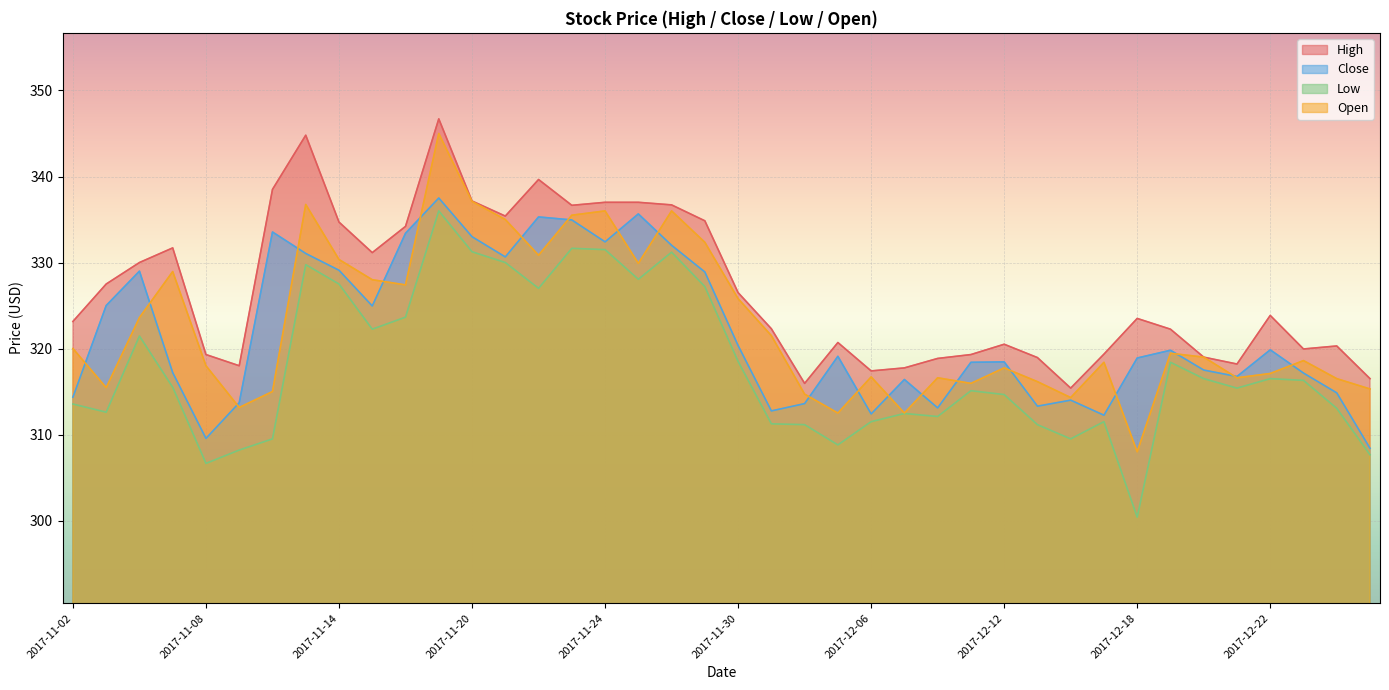

Read the Low value at 2017-12-06.

311.5